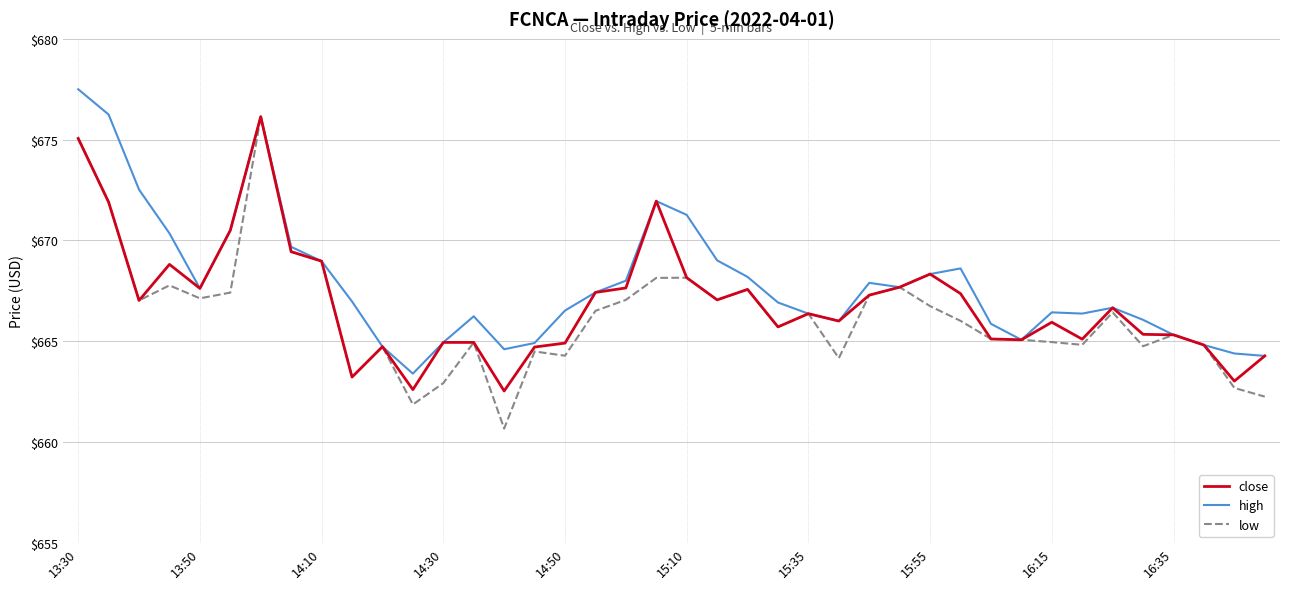

In high, how many points are lower than both neighbors (excluding endpoints)?

7